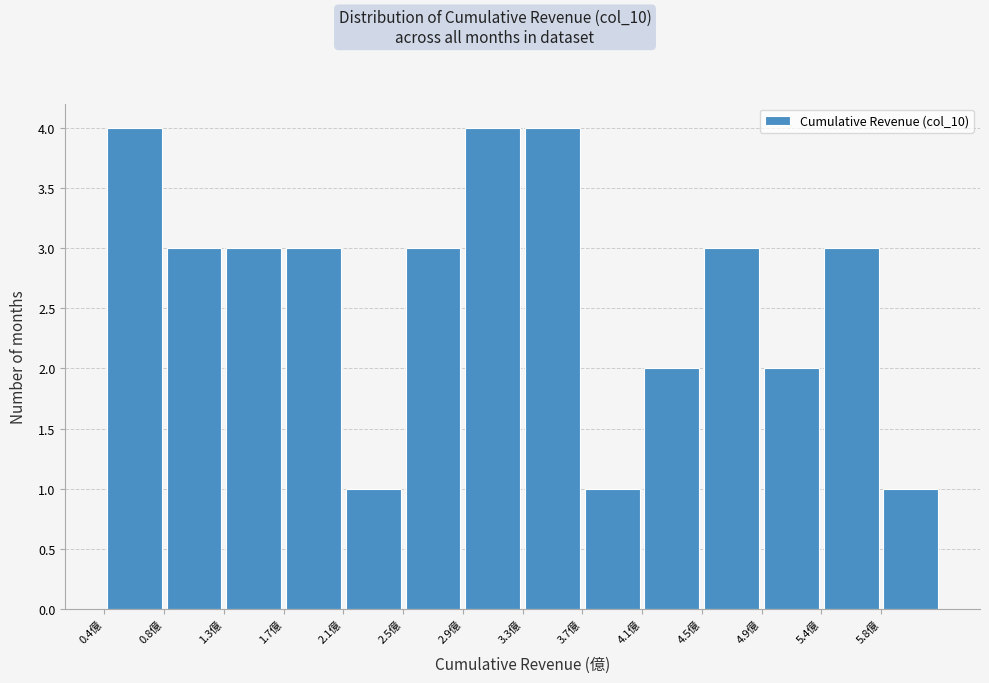

Reading left to right, transcribe this chart: for each bar, give the range it covers on the x-axis and its height. Neither the bar edges nor the heights are printed on the chart, so give them approximately, as read against the axes.

0.45 to 0.85: 4
0.85 to 1.25: 3
1.25 to 1.65: 3
1.65 to 2.10: 3
2.10 to 2.50: 1
2.50 to 2.90: 3
2.90 to 3.30: 4
3.30 to 3.70: 4
3.70 to 4.15: 1
4.15 to 4.55: 2
4.55 to 4.95: 3
4.95 to 5.35: 2
5.35 to 5.75: 3
5.75 to 6.20: 1